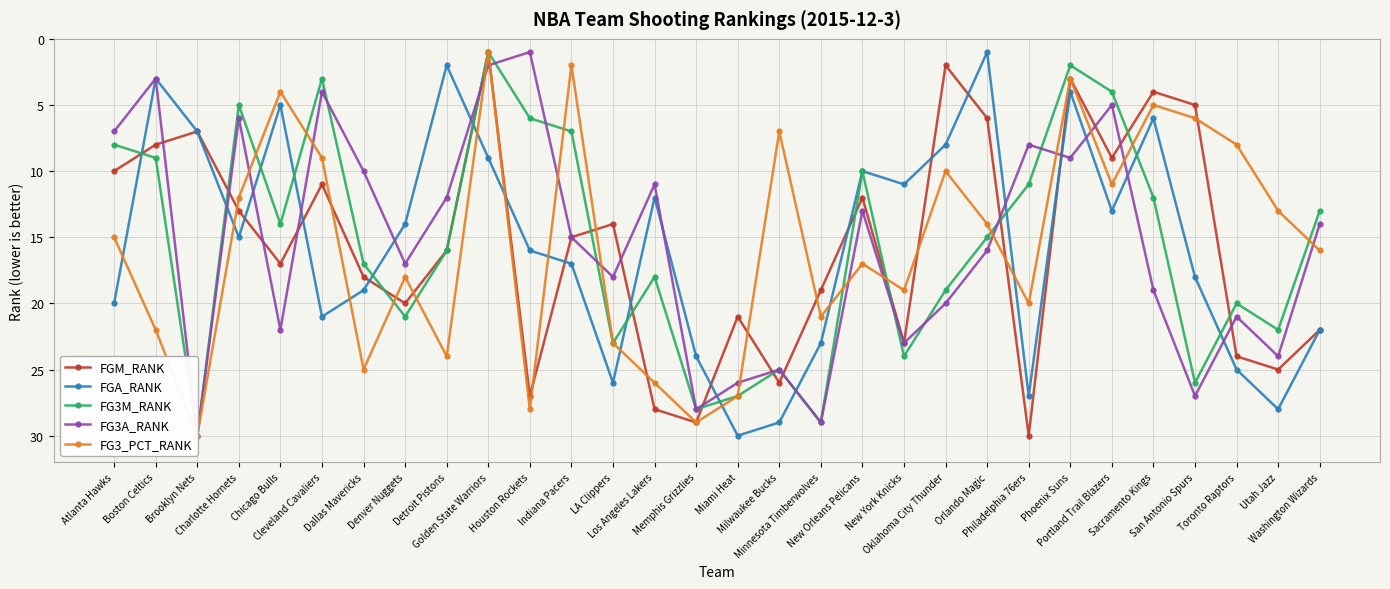

What position from the right is Philadelphia 76ers?

8